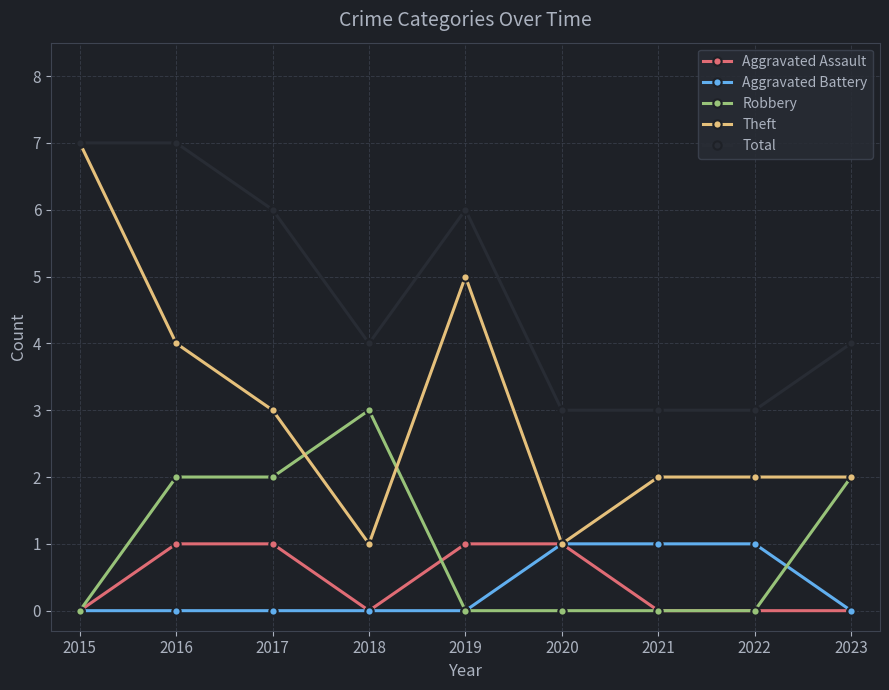

Is the value of Total at 2017 greater than the value of Aggravated Assault at 2023?

Yes